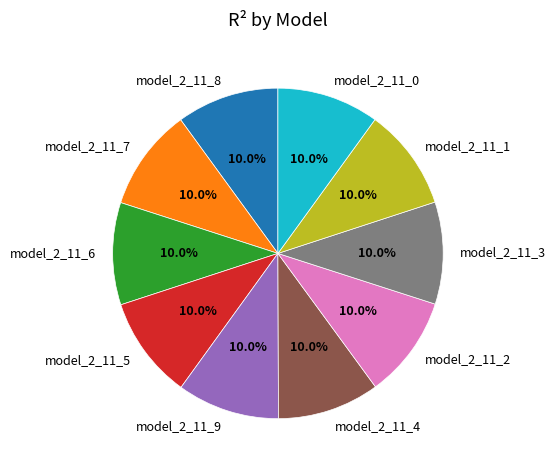

The model_2_11_1 slice represents 23% of the pie. True or false?

False